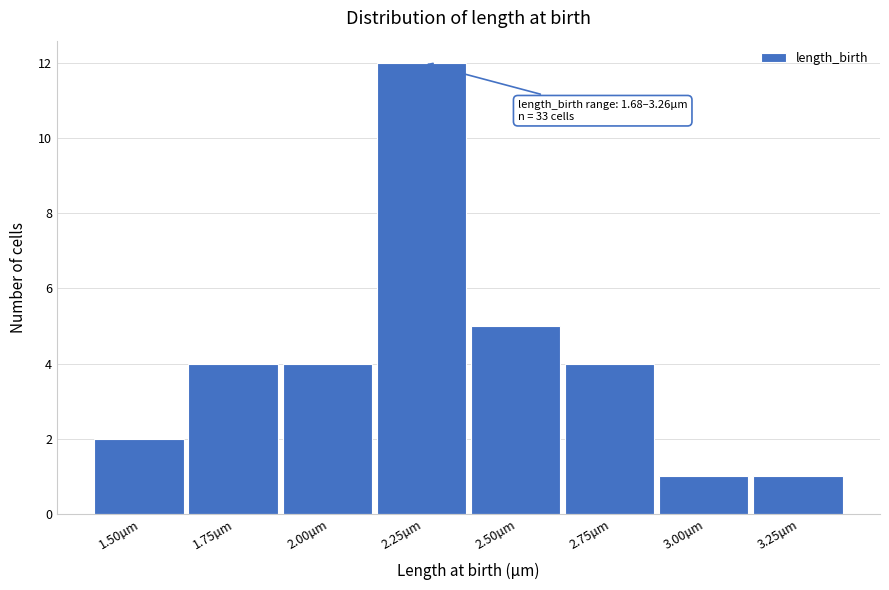

Reading left to right, extract all data points from this chart.

2	4	4	12	5	4	1	1